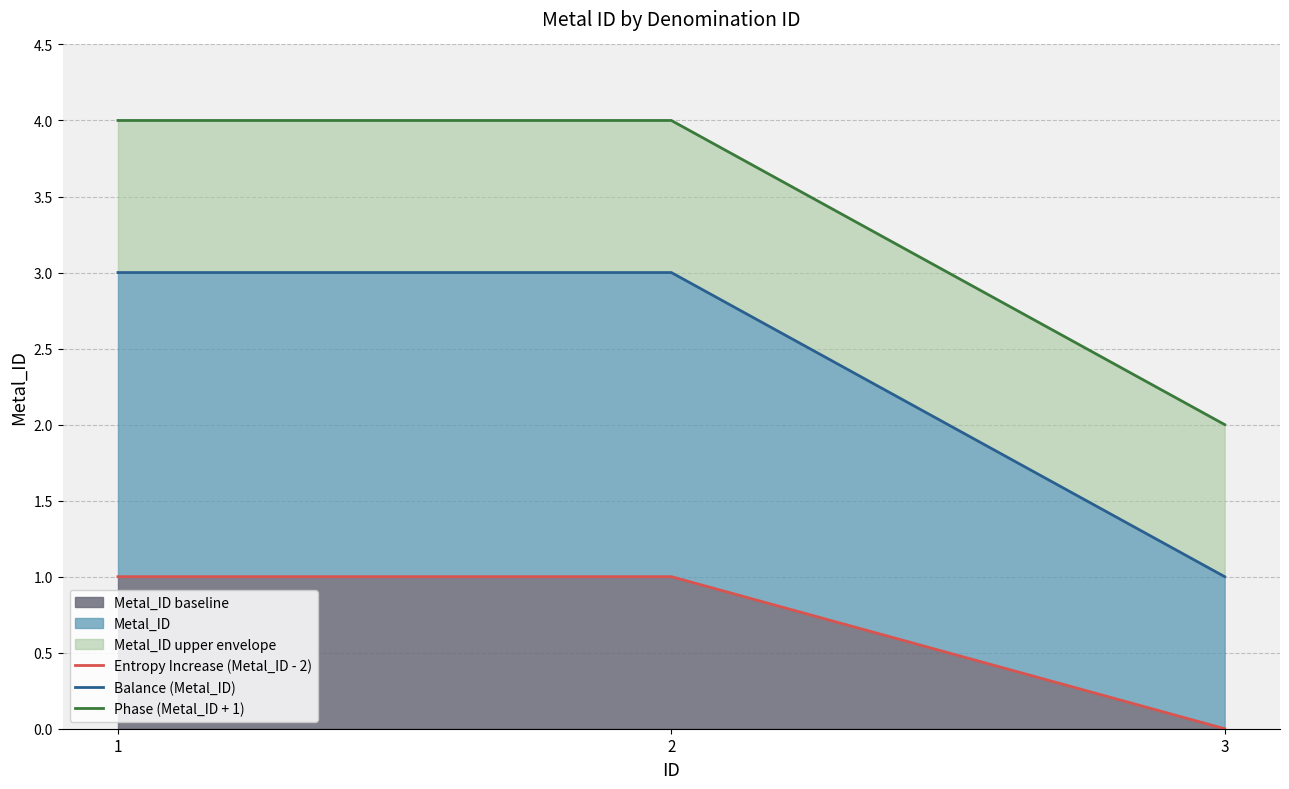

Rank the series at 2 from highest to lowest value.

Phase (Metal_ID + 1), Balance (Metal_ID), Entropy Increase (Metal_ID - 2)